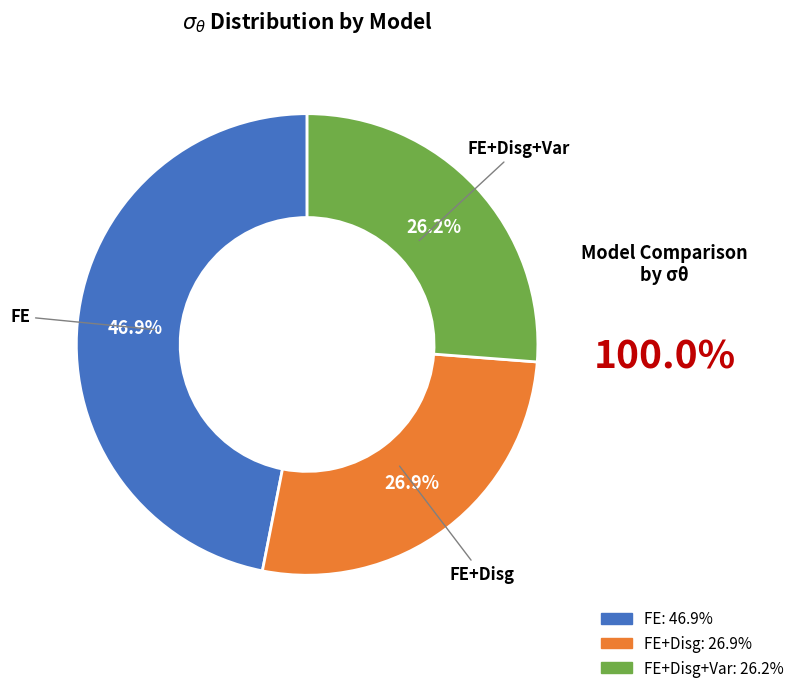

Does any single category account for the majority?

No